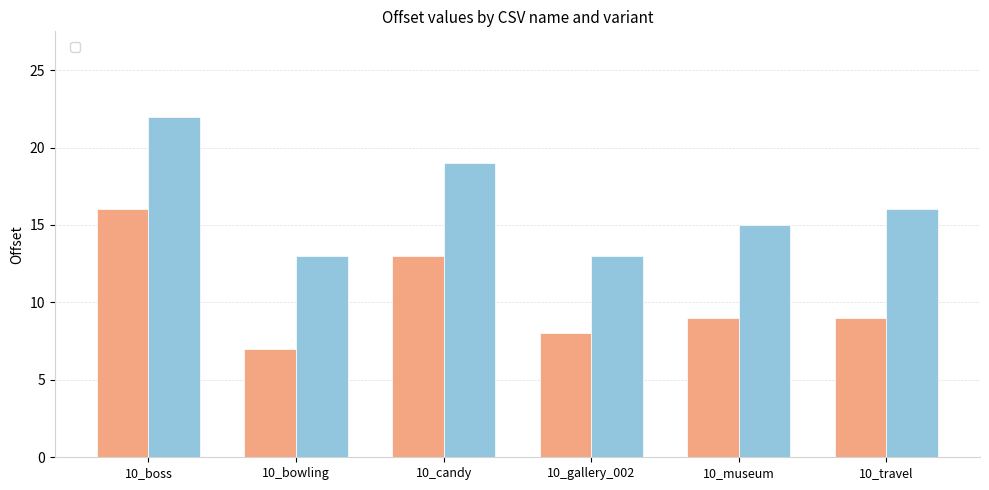

What are all the series names shown in the legend?

_C, _L